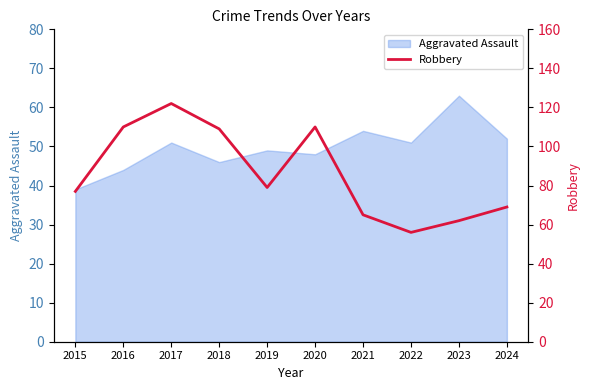

Count the number of categories in the chart.

10